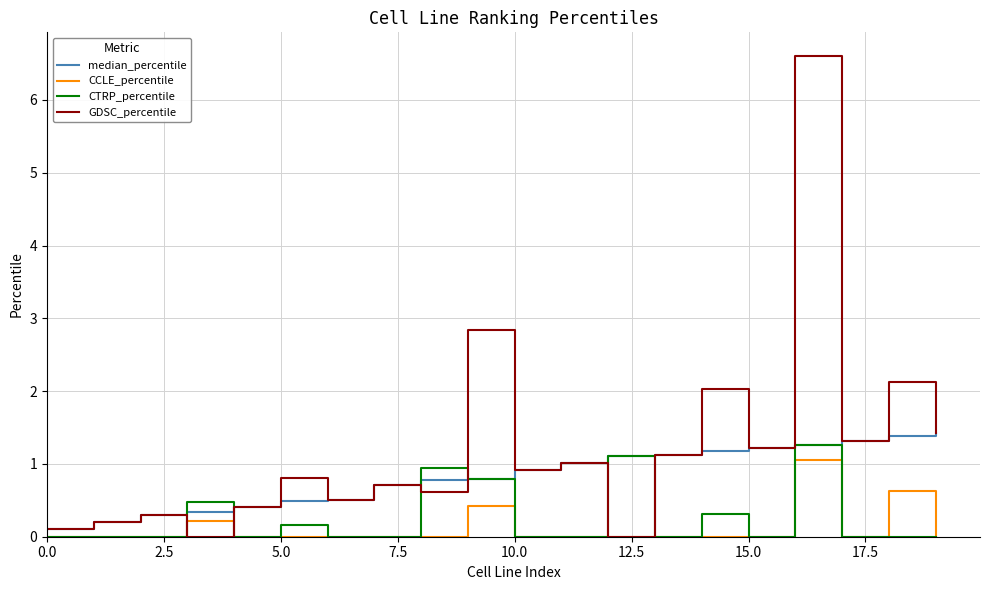

Which series has the largest total across all categories?

GDSC_percentile